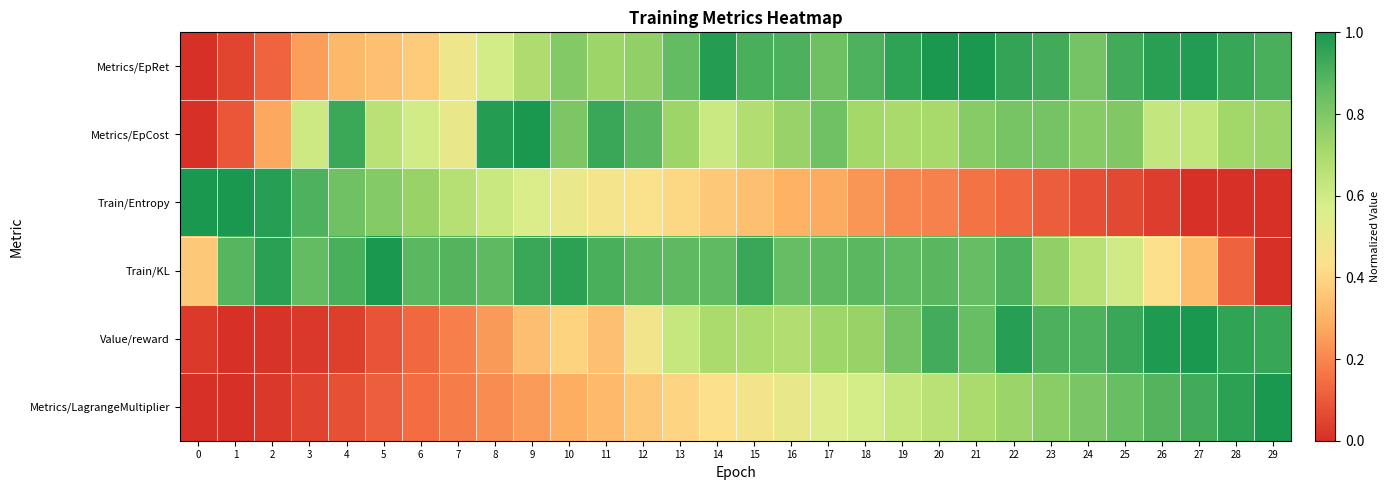

Reading left to right, extract all data points from this chart.

Metrics/EpRet: 0=0.0	1=0.1	2=0.1	3=0.3	4=0.3	5=0.3	6=0.4	7=0.5	8=0.6	9=0.7	10=0.8	11=0.7	12=0.8	13=0.9	14=1.0	15=0.9	16=0.9	17=0.8	18=0.9	19=1.0	20=1.0	21=1.0	22=0.9	23=0.9	24=0.8	25=0.9	26=1.0	27=1.0	28=0.9	29=0.9
Metrics/EpCost: 0=0.0	1=0.1	2=0.3	3=0.6	4=0.9	5=0.7	6=0.6	7=0.5	8=1.0	9=1.0	10=0.8	11=0.9	12=0.9	13=0.7	14=0.6	15=0.7	16=0.7	17=0.8	18=0.7	19=0.7	20=0.7	21=0.8	22=0.8	23=0.8	24=0.8	25=0.8	26=0.6	27=0.6	28=0.7	29=0.7
Train/Entropy: 0=1.0	1=1.0	2=1.0	3=0.9	4=0.8	5=0.8	6=0.7	7=0.7	8=0.6	9=0.6	10=0.5	11=0.5	12=0.4	13=0.4	14=0.4	15=0.3	16=0.3	17=0.3	18=0.2	19=0.2	20=0.2	21=0.2	22=0.1	23=0.1	24=0.1	25=0.1	26=0.0	27=0.0	28=0.0	29=0.0
Train/KL: 0=0.4	1=0.9	2=1.0	3=0.9	4=0.9	5=1.0	6=0.9	7=0.9	8=0.9	9=0.9	10=1.0	11=0.9	12=0.9	13=0.9	14=0.9	15=0.9	16=0.9	17=0.9	18=0.9	19=0.9	20=0.9	21=0.9	22=0.9	23=0.8	24=0.7	25=0.6	26=0.4	27=0.3	28=0.1	29=0.0
Value/reward: 0=0.0	1=0.0	2=0.0	3=0.0	4=0.0	5=0.1	6=0.1	7=0.2	8=0.2	9=0.3	10=0.4	11=0.3	12=0.5	13=0.6	14=0.7	15=0.7	16=0.7	17=0.7	18=0.7	19=0.8	20=0.9	21=0.9	22=1.0	23=0.9	24=0.9	25=0.9	26=1.0	27=1.0	28=1.0	29=0.9
Metrics/LagrangeMultiplier: 0=0.0	1=0.0	2=0.0	3=0.0	4=0.1	5=0.1	6=0.1	7=0.2	8=0.2	9=0.2	10=0.3	11=0.3	12=0.4	13=0.4	14=0.4	15=0.5	16=0.5	17=0.5	18=0.6	19=0.6	20=0.7	21=0.7	22=0.7	23=0.8	24=0.8	25=0.9	26=0.9	27=0.9	28=1.0	29=1.0